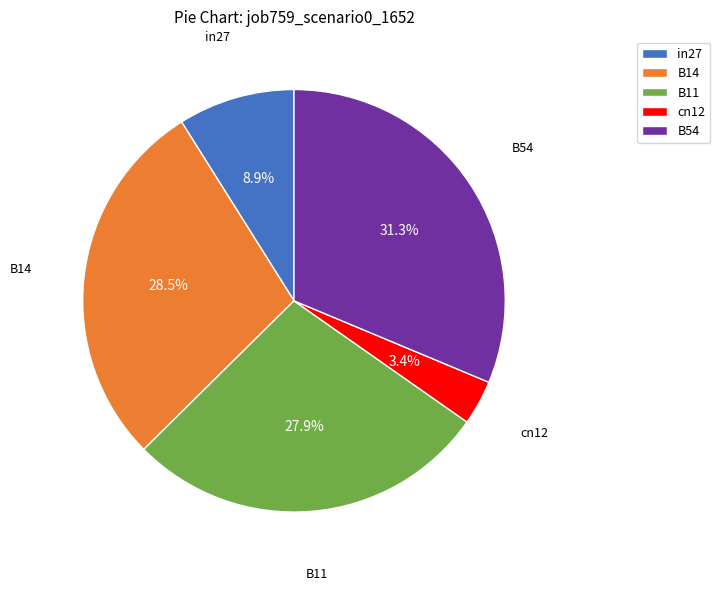

What percentage is the B54 slice, to the nearest percent?

31%